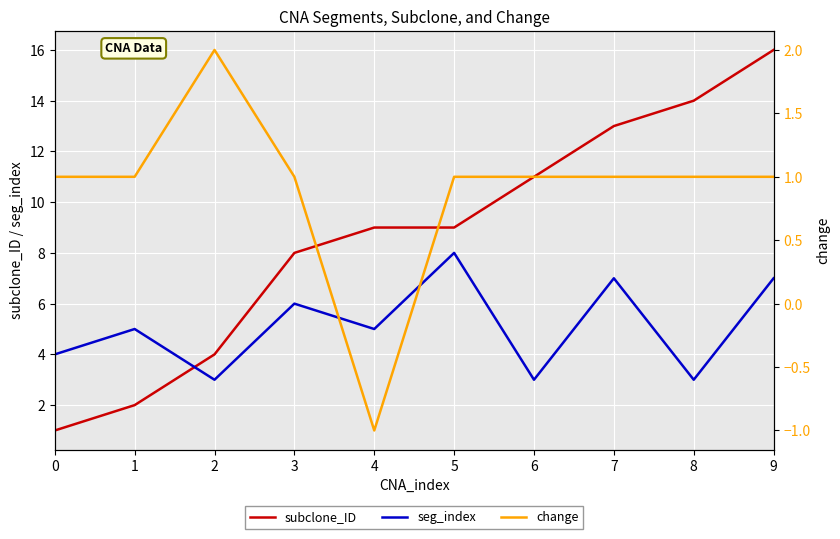

What is the maximum value shown in the chart?

16